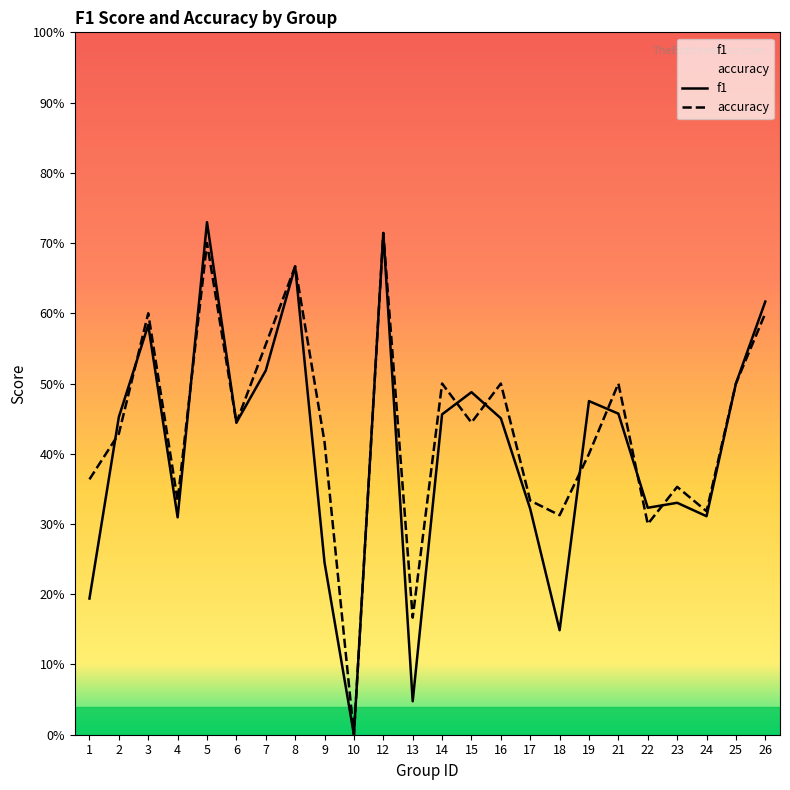

What are all the series names shown in the legend?

f1, accuracy